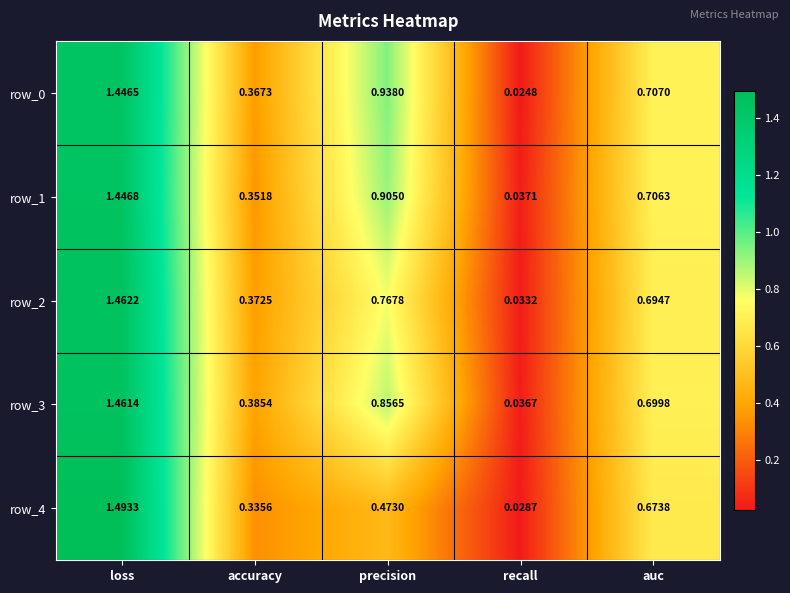

At which label does row_3 reach its peak?

loss